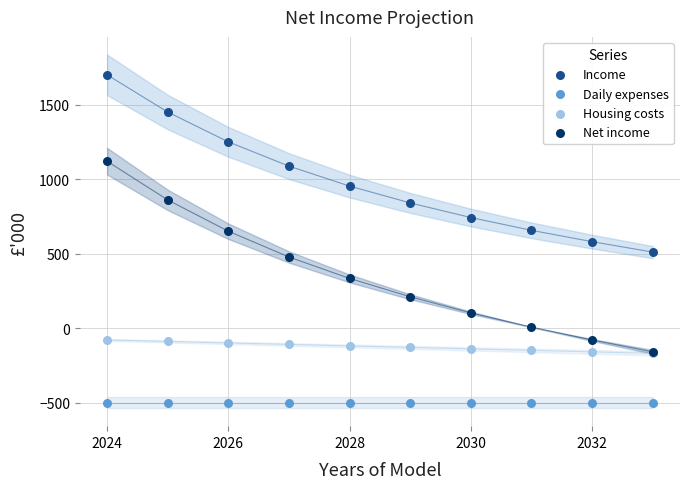

What are all the series names shown in the legend?

Income, Daily expenses, Housing costs, Net income